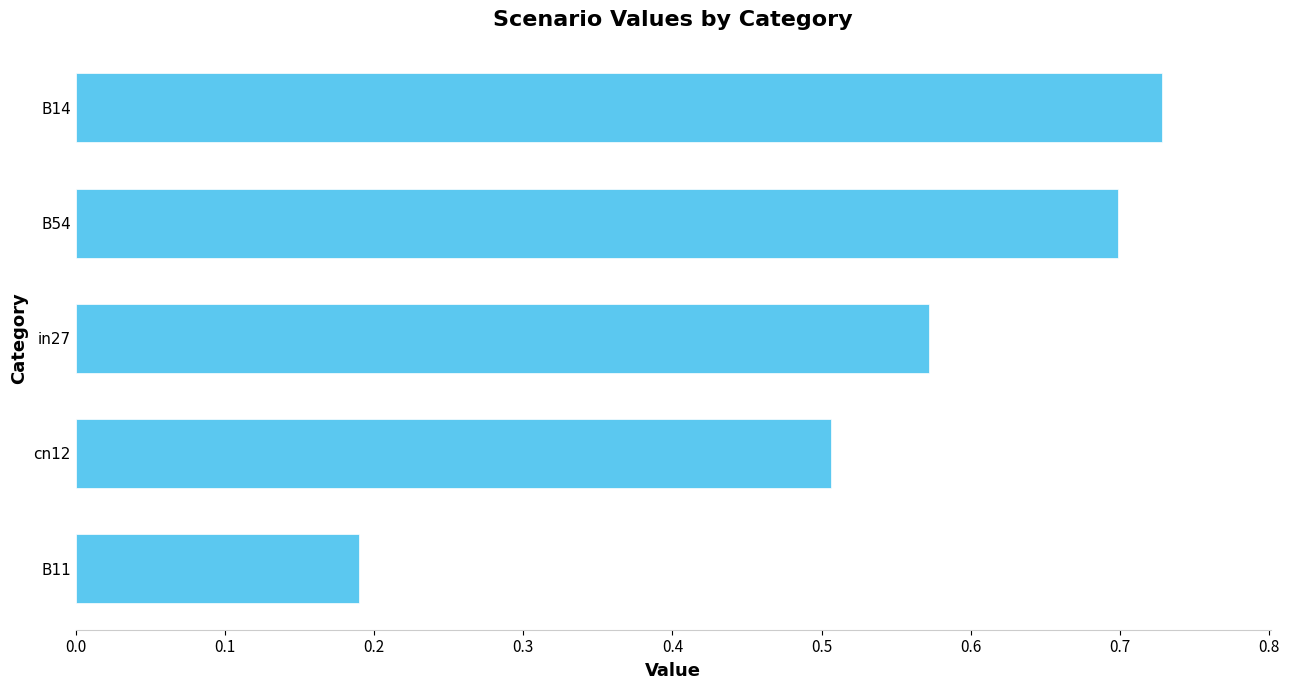

Is it true that the value at cn12 is 0.5?

True